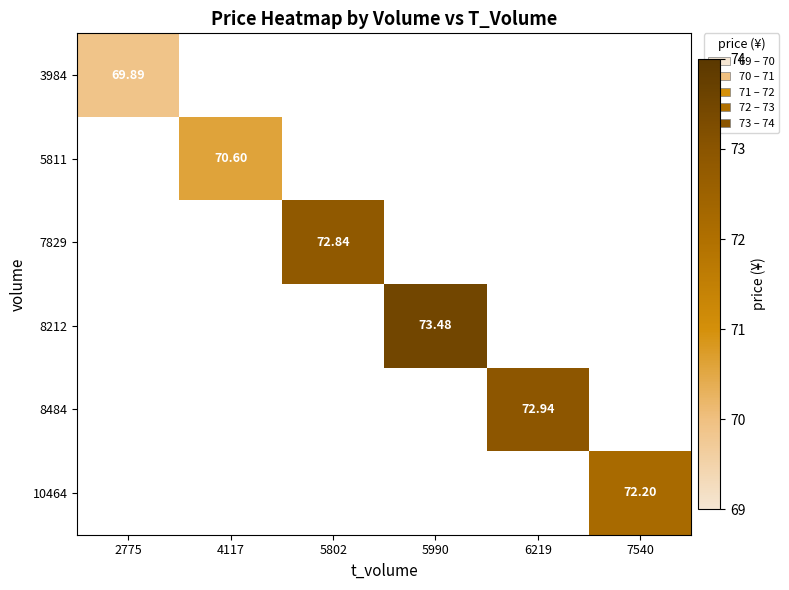

Which category has the lowest value across all series?

2775